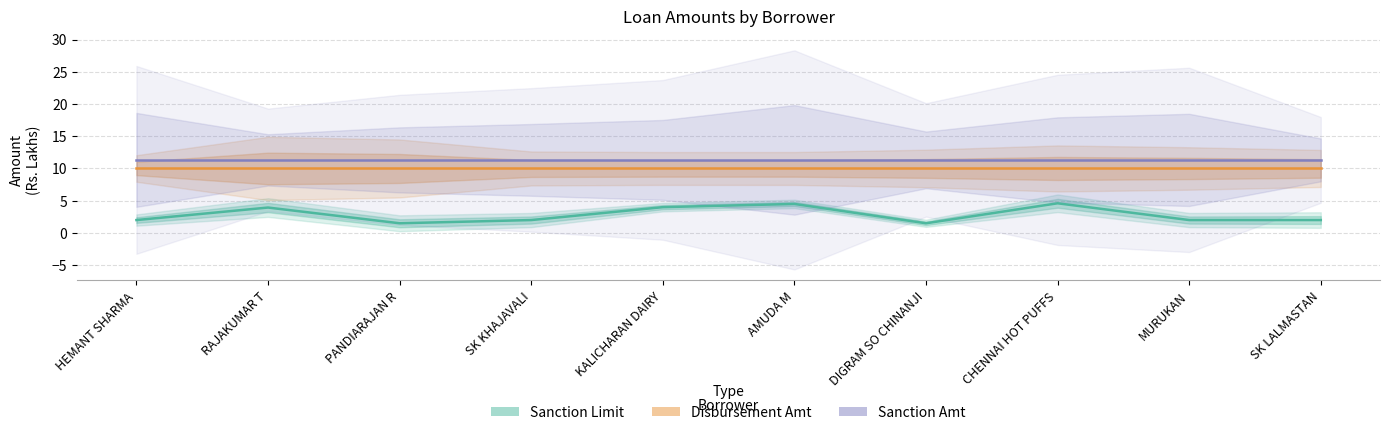

At which label does Disbursement Amt reach its minimum?

HEMANT SHARMA